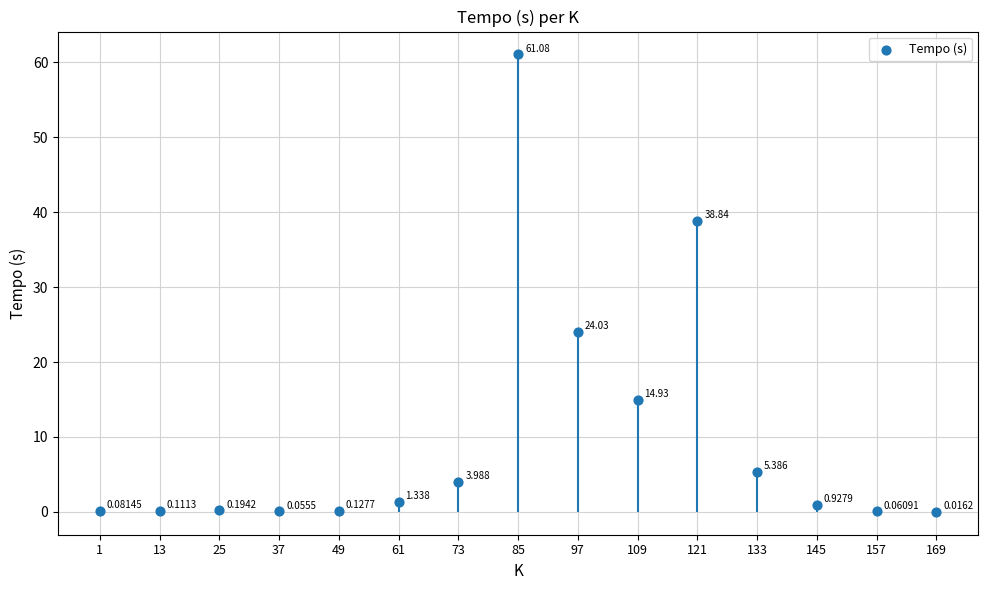

What is the change in value from 37 to 133?

+5.3